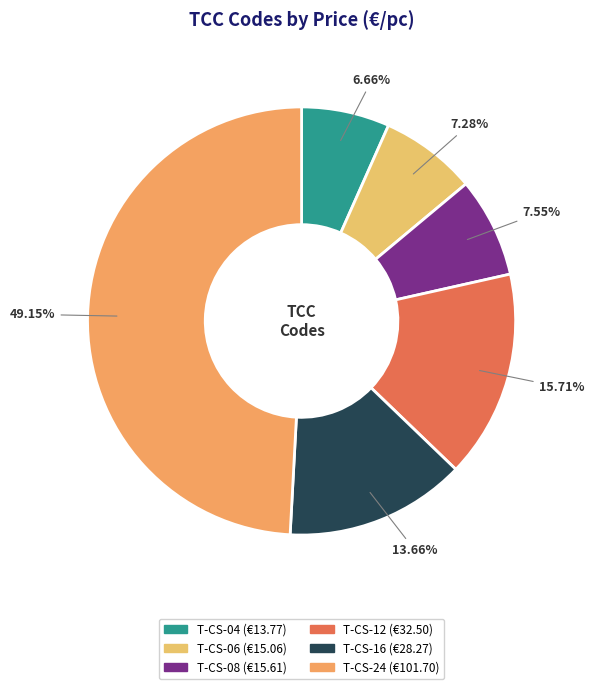

Does T-CS-06 account for over 50% of the chart?

No